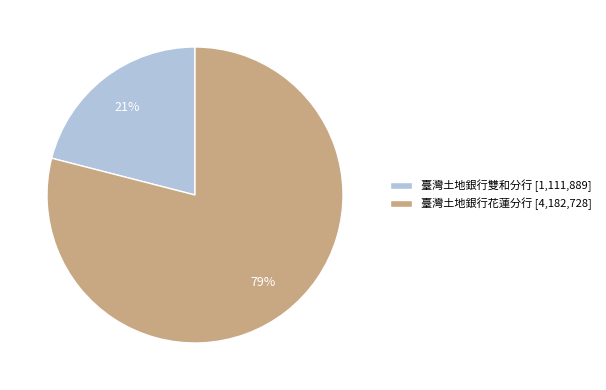

Is it true that 臺灣土地銀行花蓮分行 [4,182,728] is 79% of the pie?

True